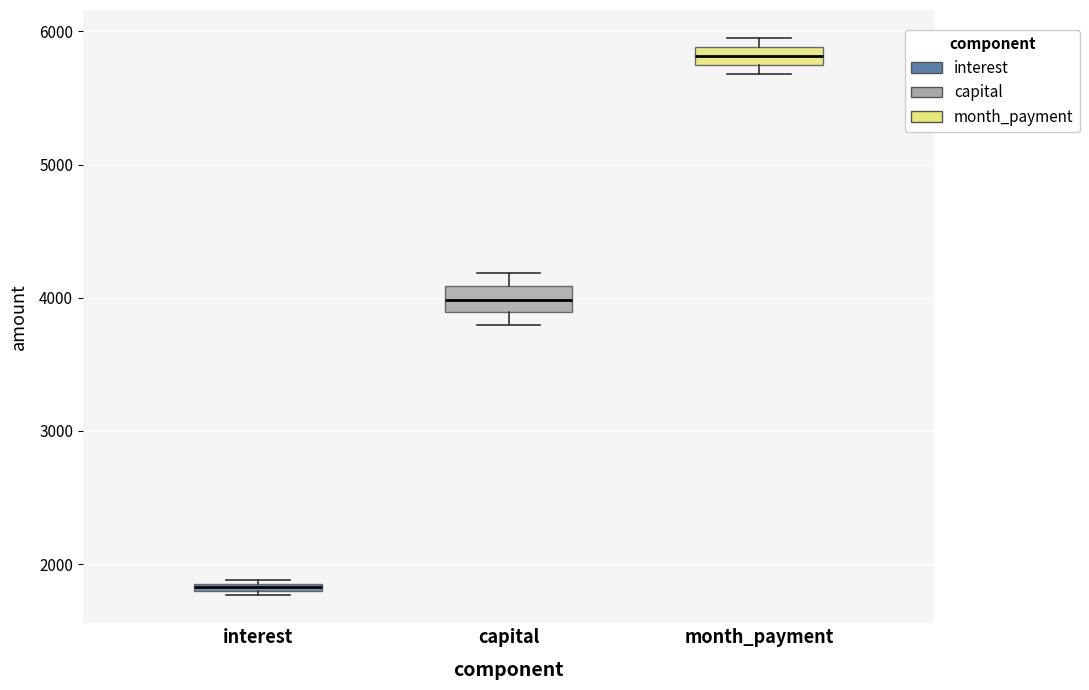

Which box's median line is the lowest?

interest